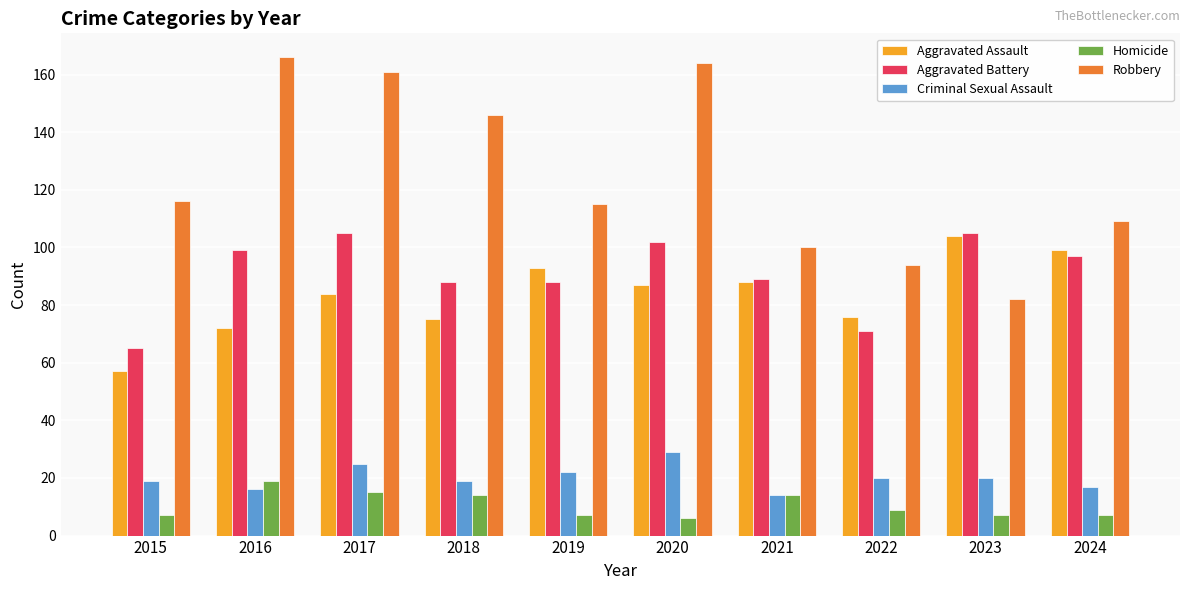

The Criminal Sexual Assault series shows 16 at 2016. True or false?

True